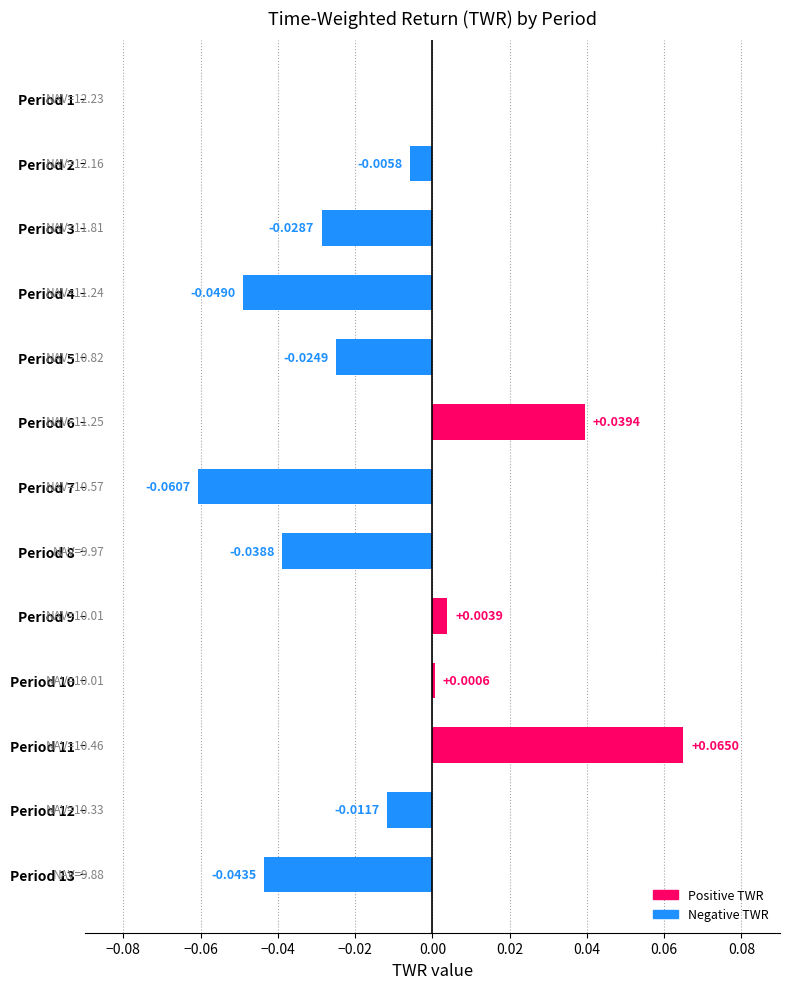

What is the change in value from Period 4 to Period 6?

+0.1